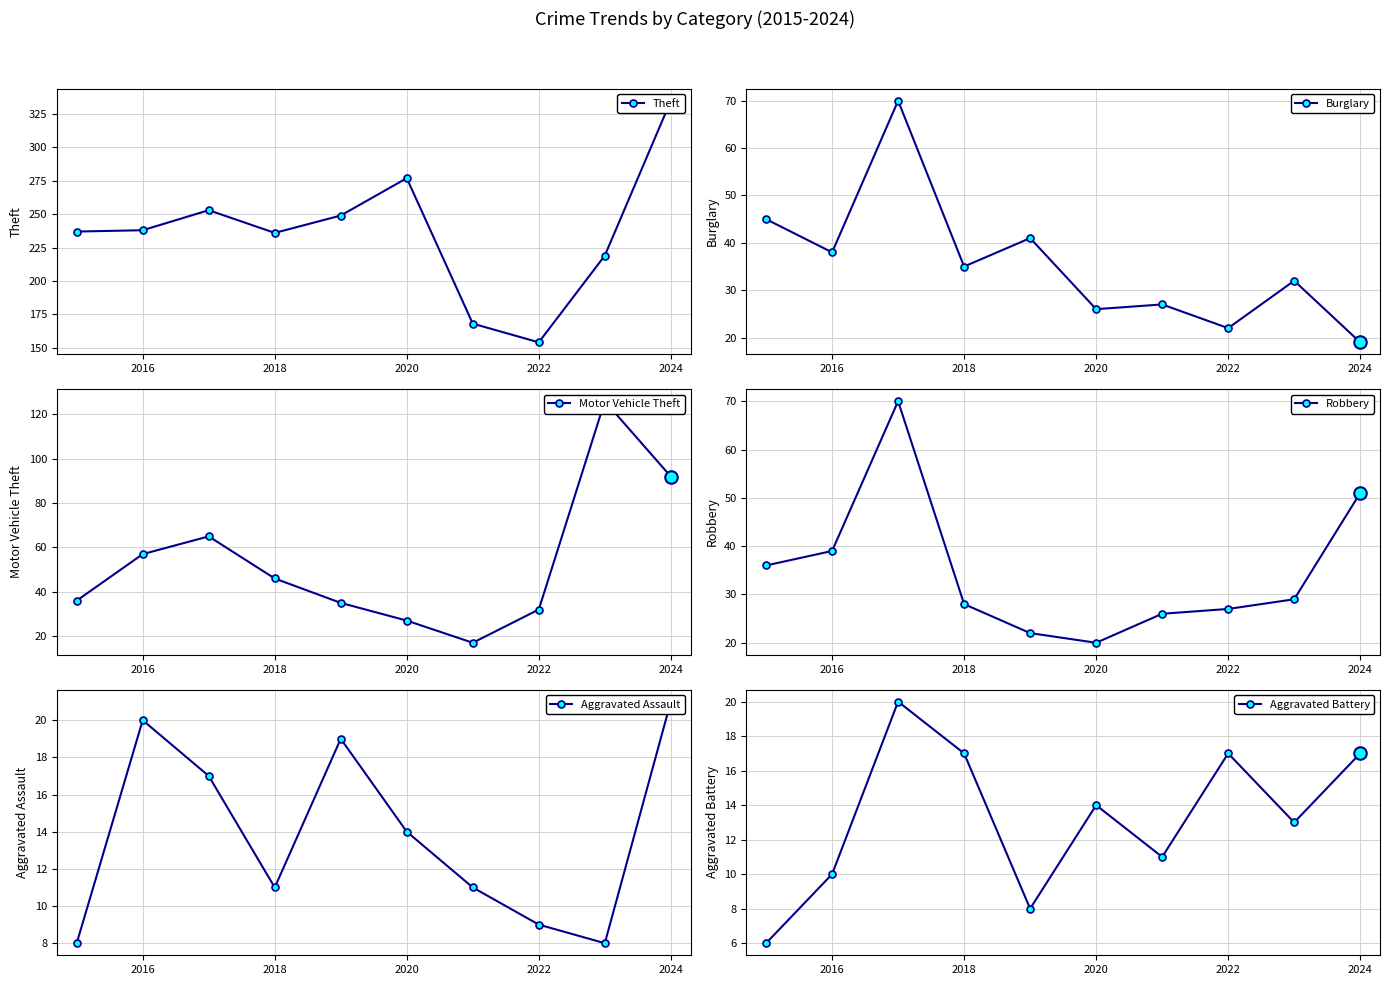

Where is the first local minimum for Burglary?

2016